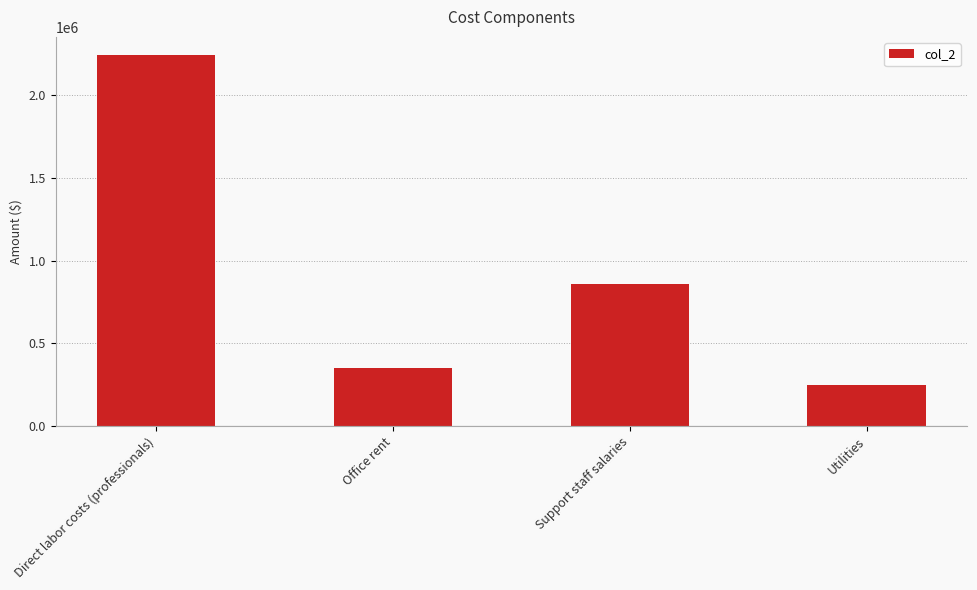

Count the number of data series in this chart.

1